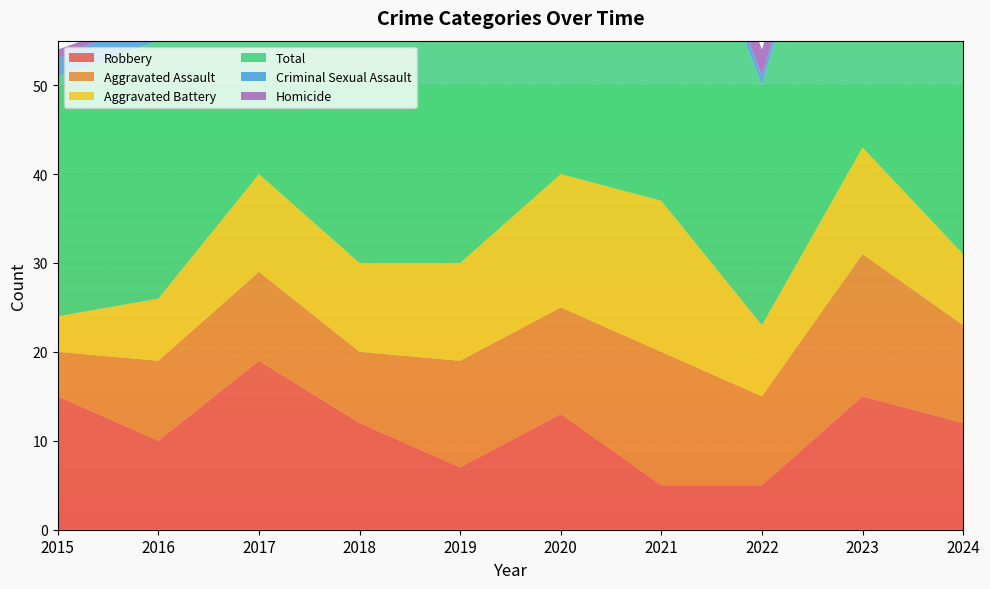

Reading left to right, list all the values displayed in this chart.

Aggravated Assault: 5	9	10	8	12	12	15	10	16	11
Aggravated Battery: 4	7	11	10	11	15	17	8	12	8
Criminal Sexual Assault: 2	3	2	0	2	2	2	1	1	1
Homicide: 1	0	1	2	0	1	3	3	1	0
Robbery: 15	10	19	12	7	13	5	5	15	12
Total: 27	29	43	32	32	43	42	27	45	32